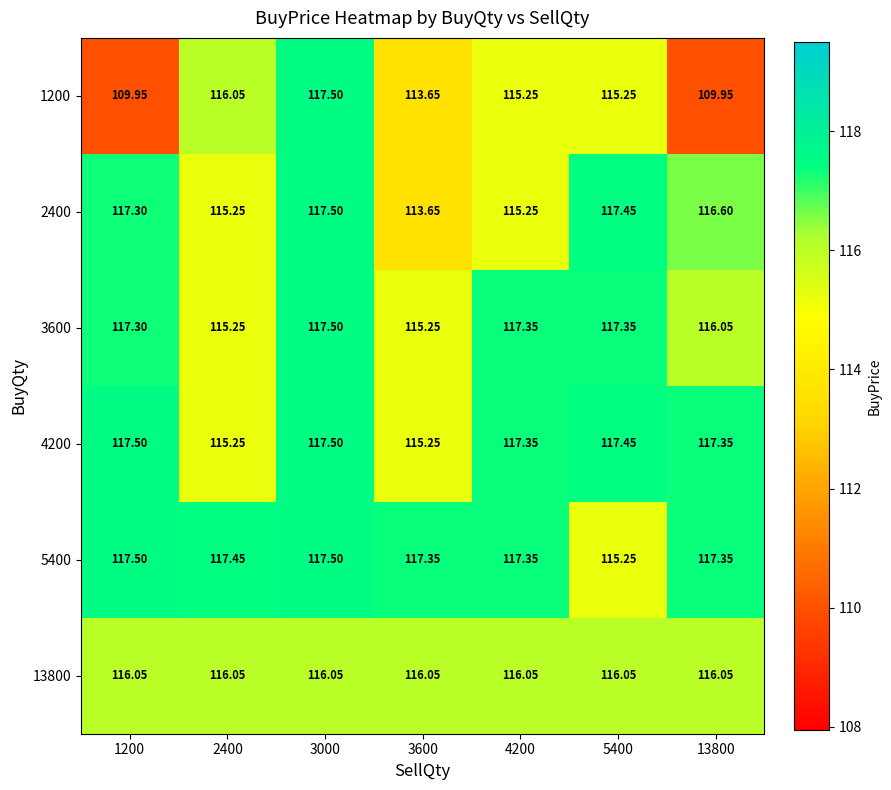

Is the value of 4200 at 4200 greater than the value of 1200 at 5400?

Yes